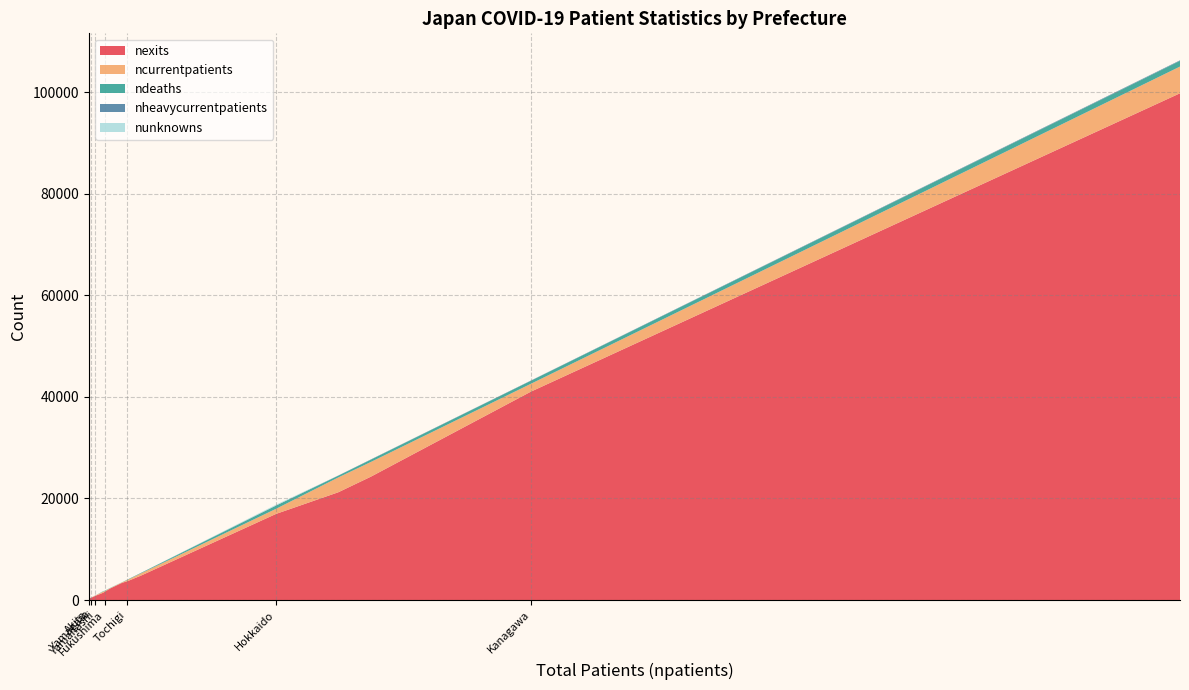

What is the highest value of the nexits series?

99752